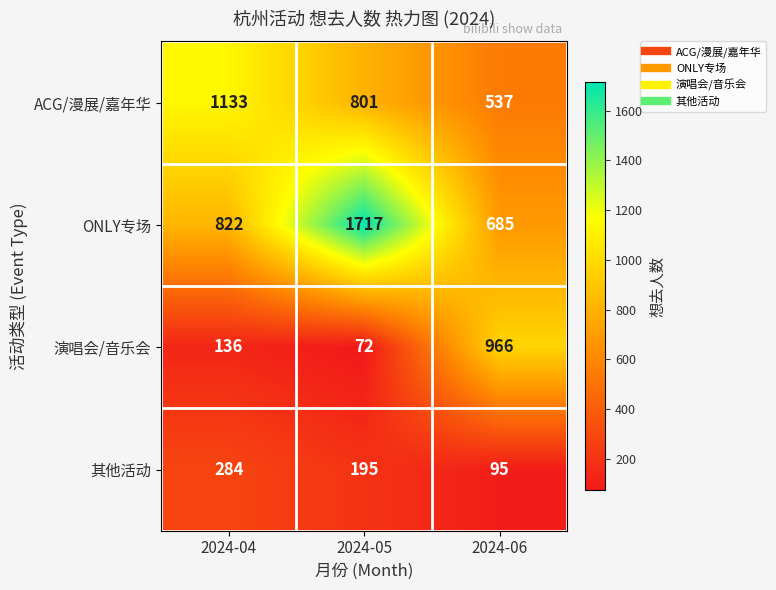

Read the 演唱会/音乐会 value at 2024-05, to the nearest 50.

50